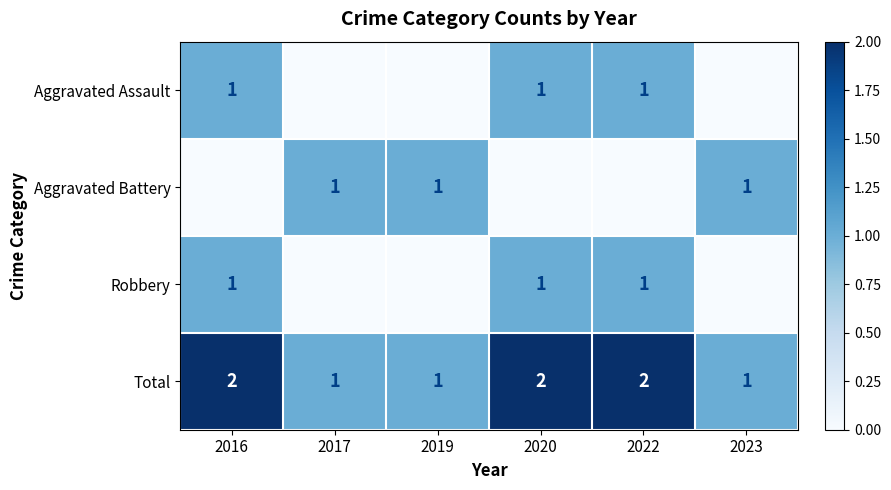

At how many categories does at least one series exceed 1?

3